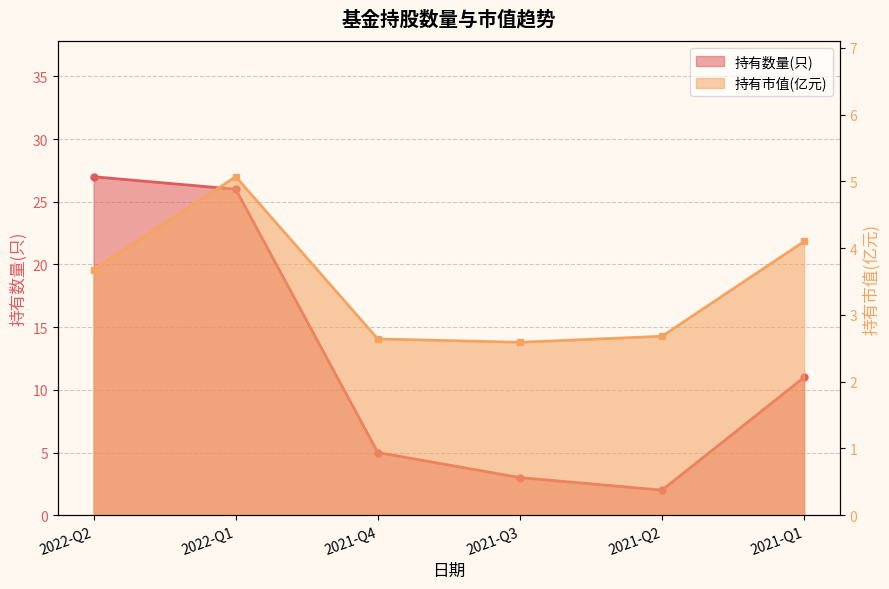

What is the label of the 3rd point from the left?

2021-Q4